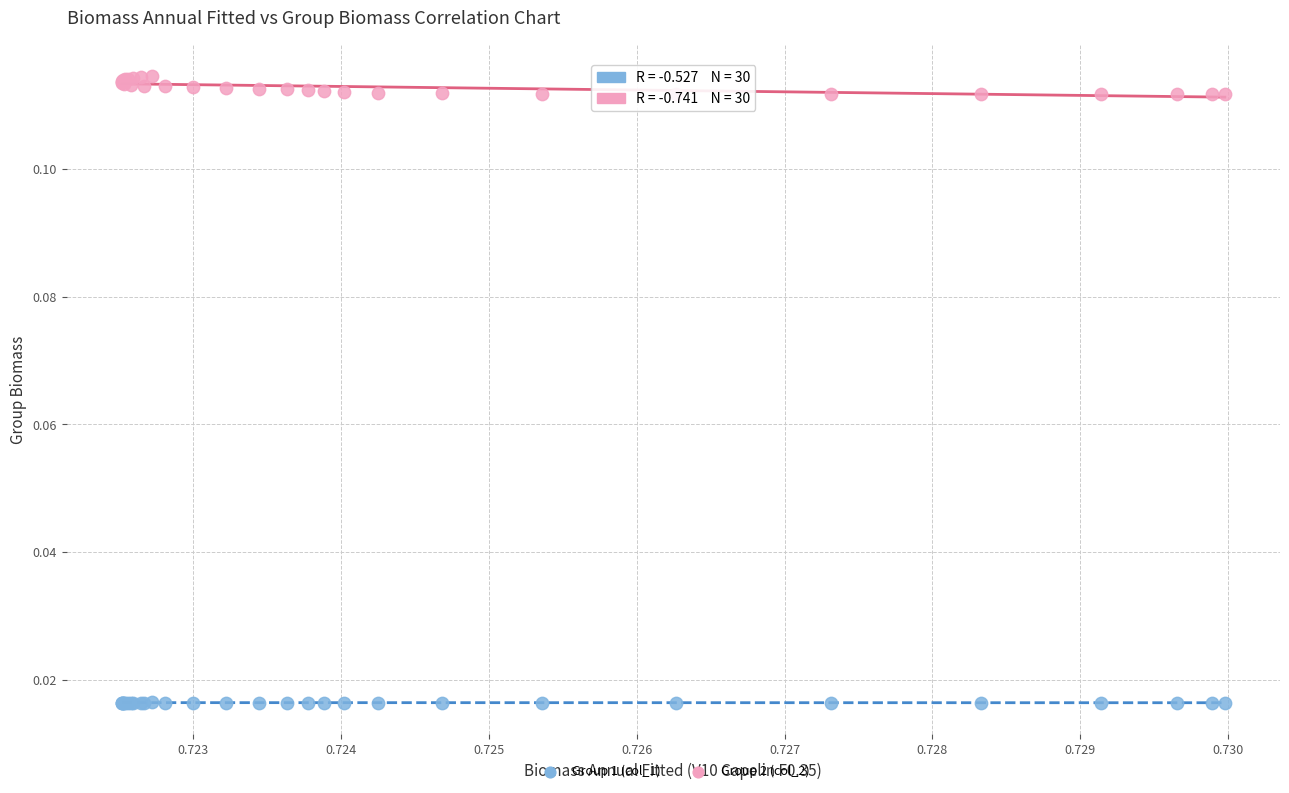

Which series has the largest Y range (max minus min)?

Group 2 (col_2)